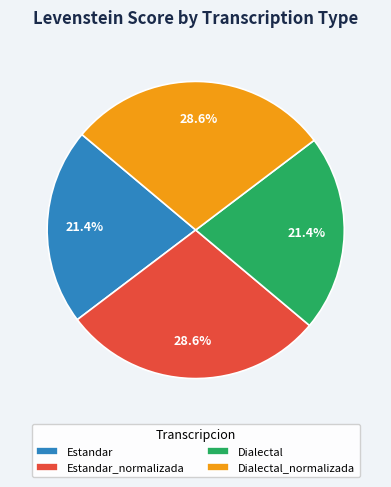

To the nearest percent, what percentage of the pie is Dialectal_normalizada?

29%